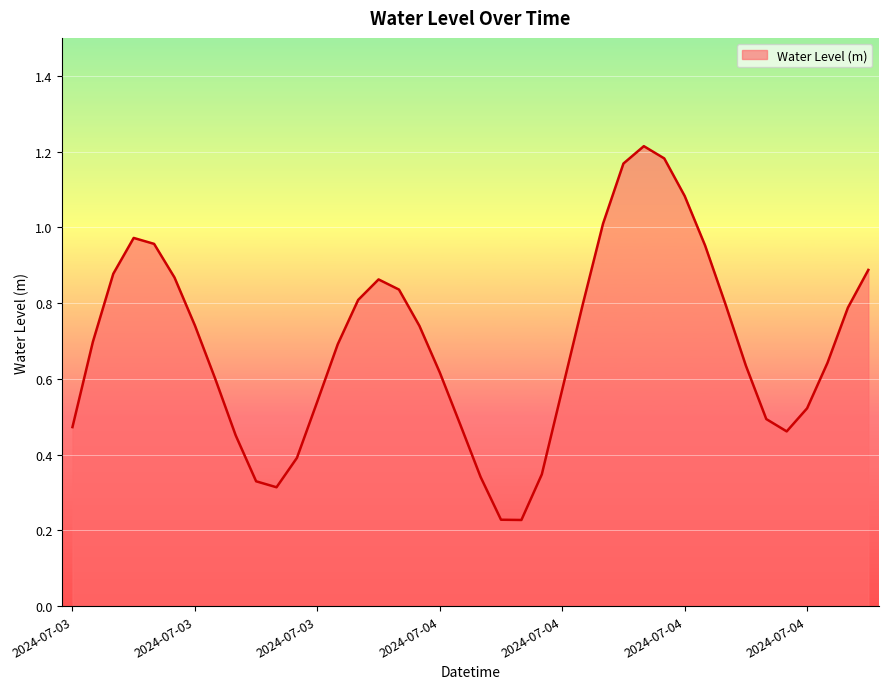

Reading right to left, transcribe all the data shown in this chart.

0.9	0.8	0.6	0.5	0.5	0.5	0.6	0.8	1.0	1.1	1.2	1.2	1.2	1.0	0.8	0.6	0.3	0.2	0.2	0.3	0.5	0.6	0.7	0.8	0.9	0.8	0.7	0.5	0.4	0.3	0.3	0.5	0.6	0.7	0.9	1.0	1.0	0.9	0.7	0.5